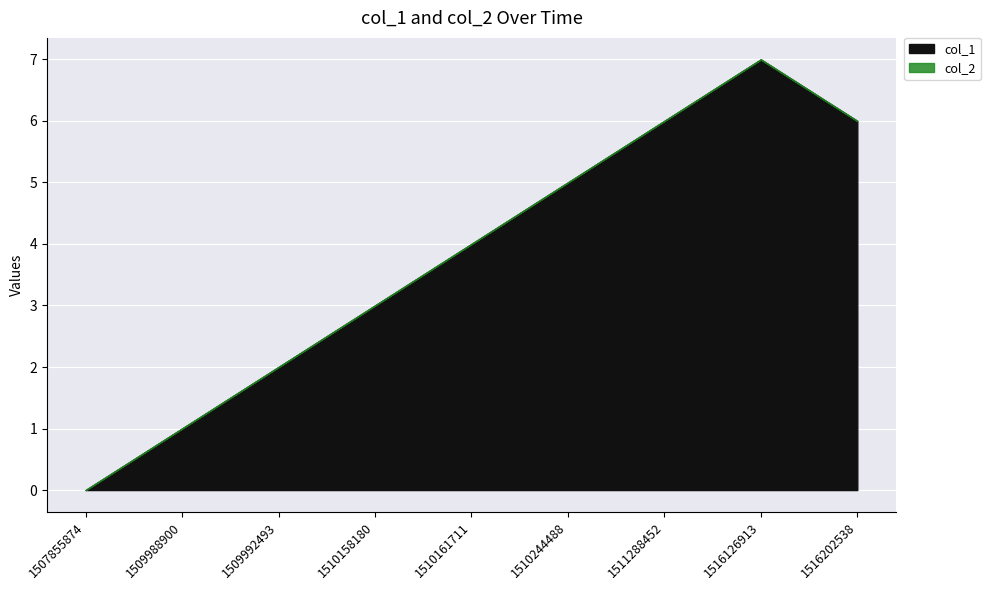

True or false: col_2 and col_1 intersect in this chart.

False